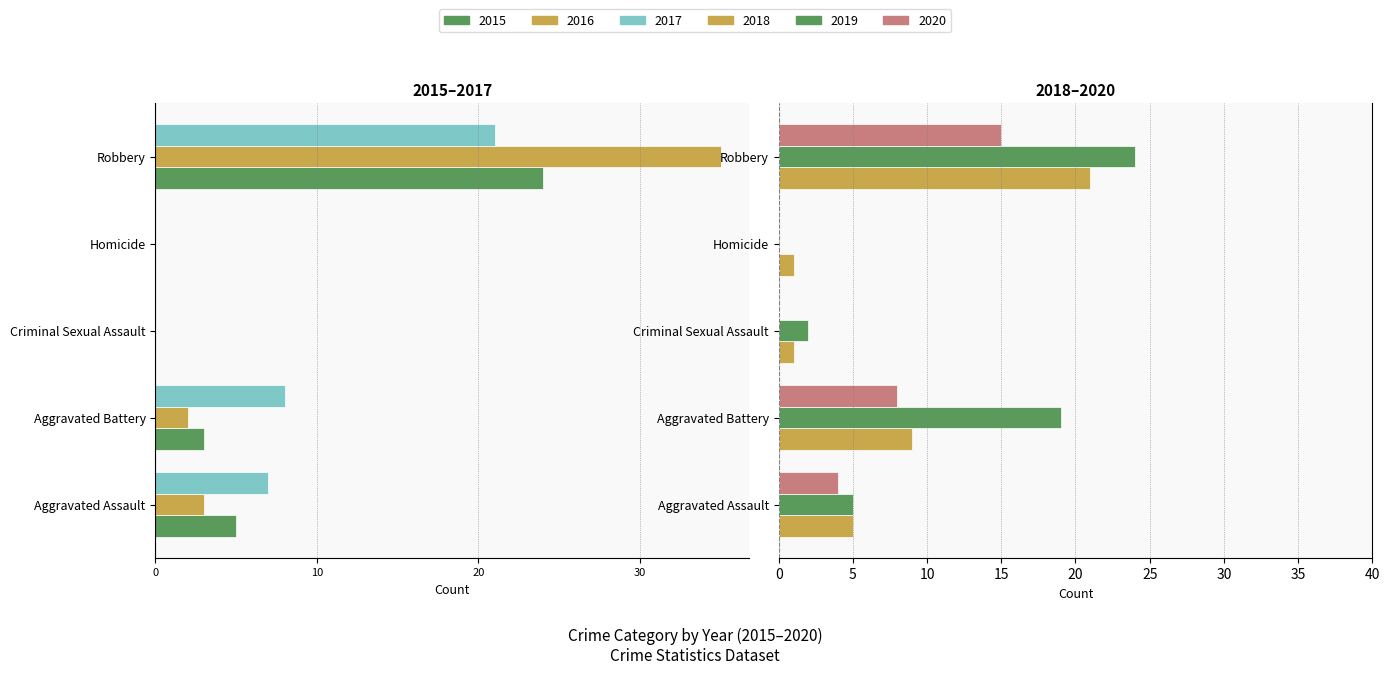

Reading right to left, what are all the values shown in this chart?

2015: -24	0	0	-3	-5
2016: -35	0	0	-2	-3
2017: -21	0	0	-8	-7
2018: 21	1	1	9	5
2019: 24	0	2	19	5
2020: 15	0	0	8	4